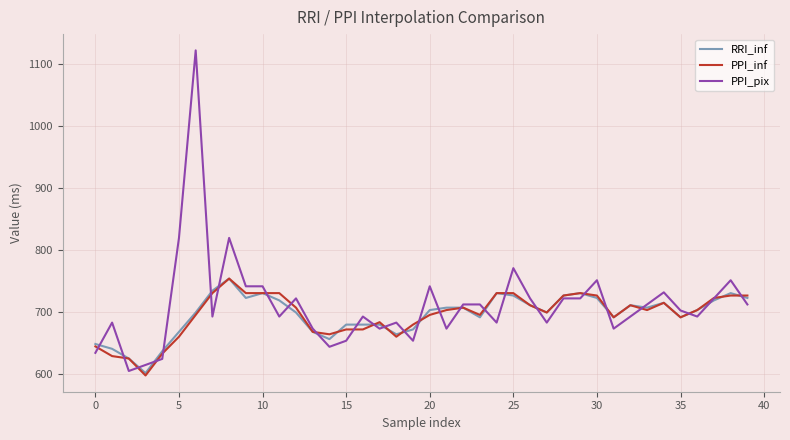

How many series are shown in this chart?

3